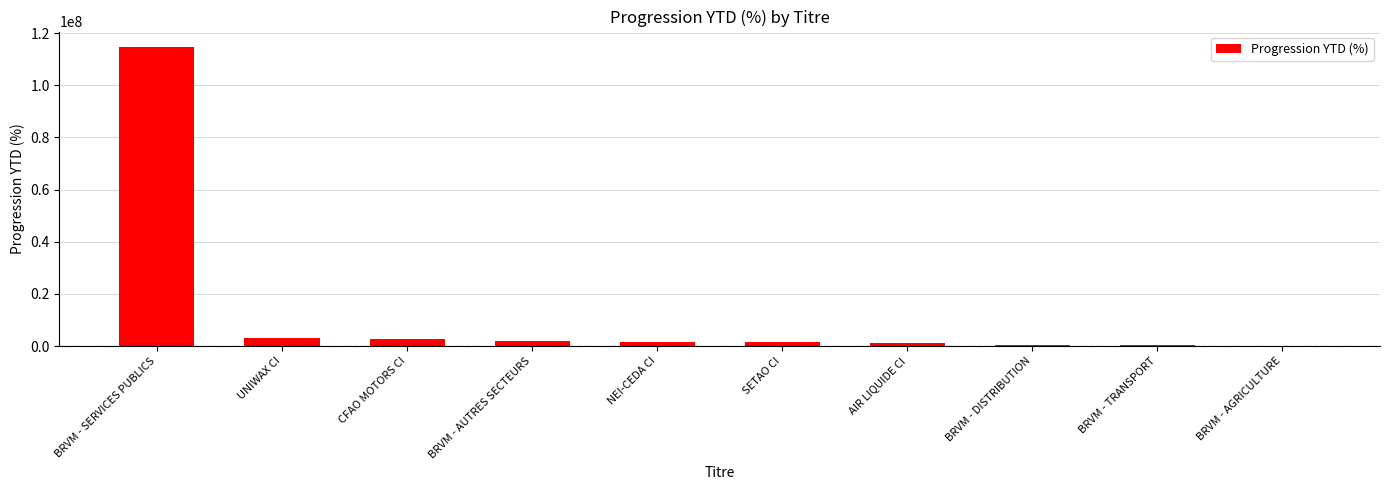

Which has a higher value, UNIWAX CI or BRVM - DISTRIBUTION?

UNIWAX CI